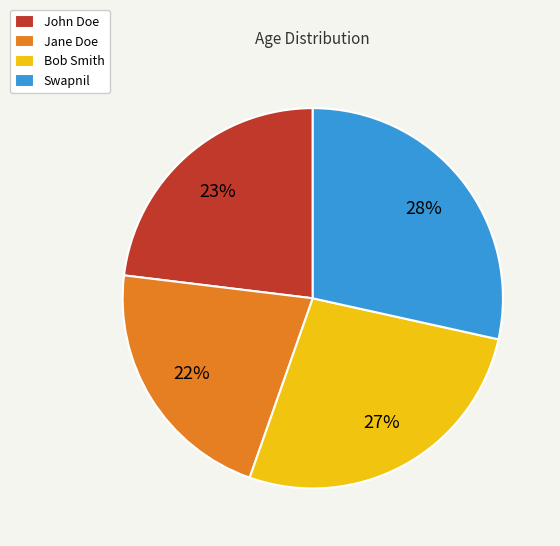

How many slices are in this pie chart?

4